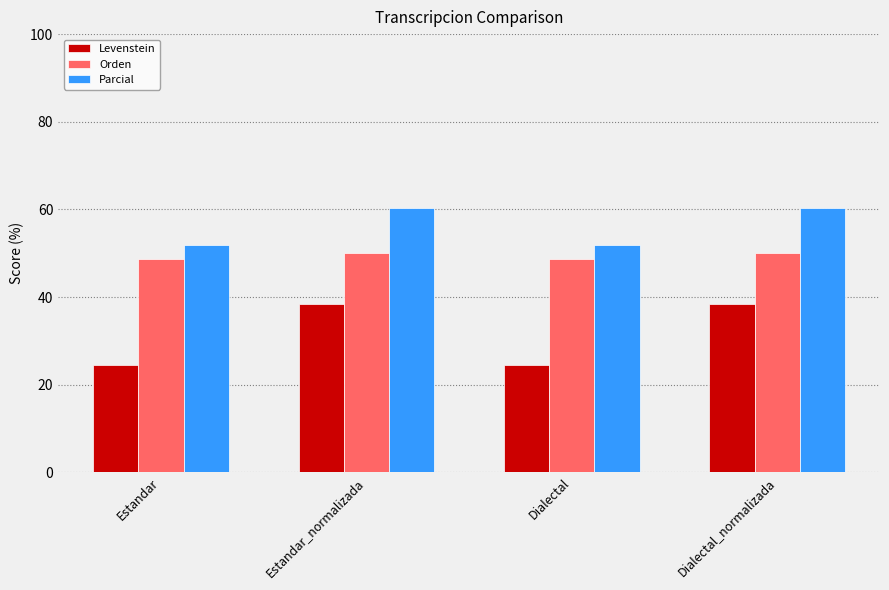

What is the spread (max minus min) of values at Estandar_normalizada?

21.9